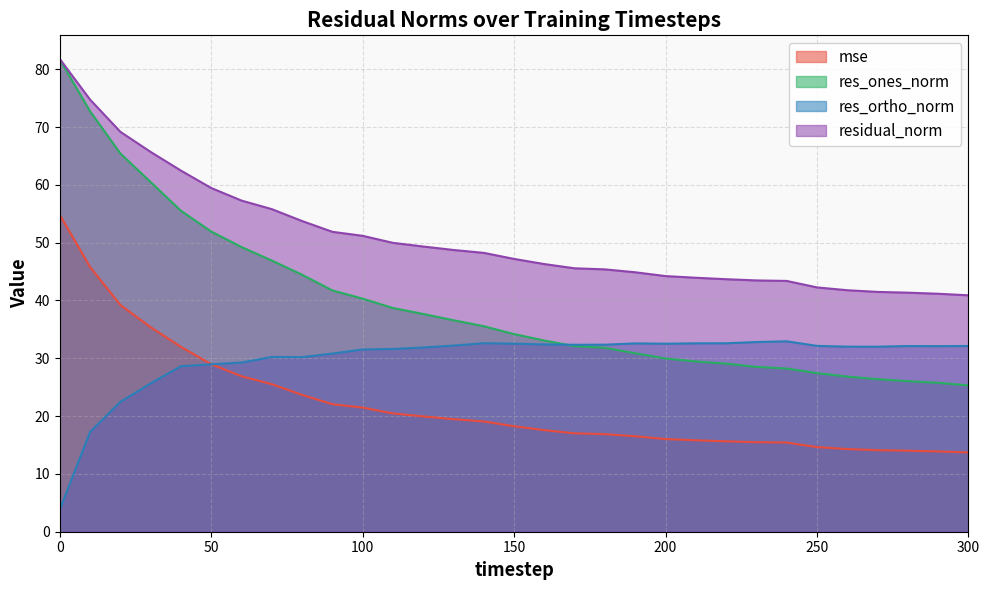

True or false: residual_norm has more than 0 points higher than both neighbors.

False